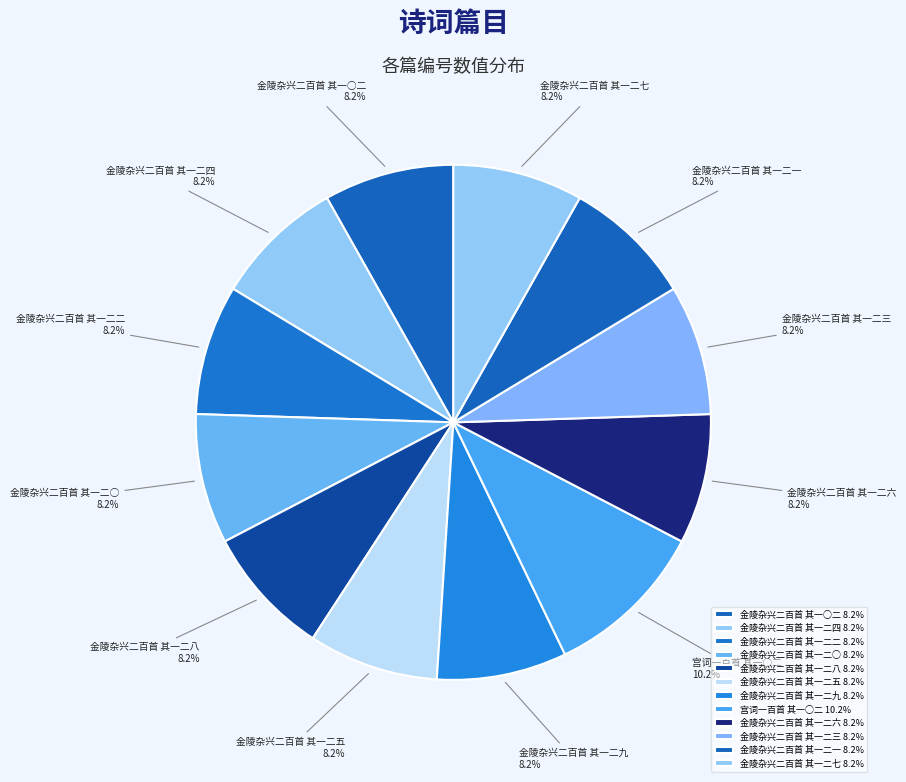

Does 金陵杂兴二百首 其一二八 represent more than half of the total?

No